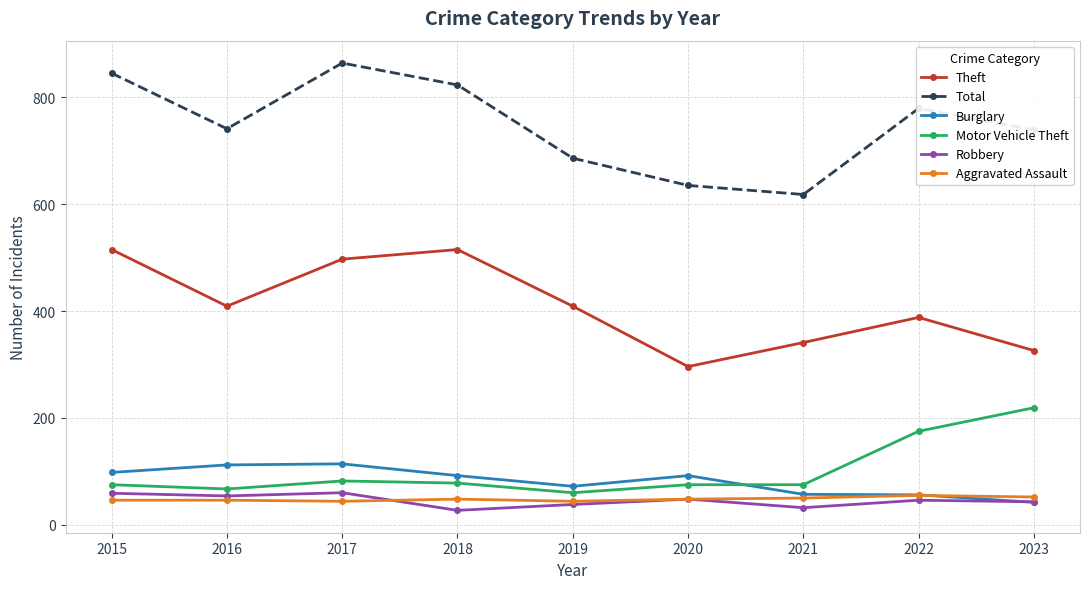

What is the difference between the highest and lowest values at 2018?

796